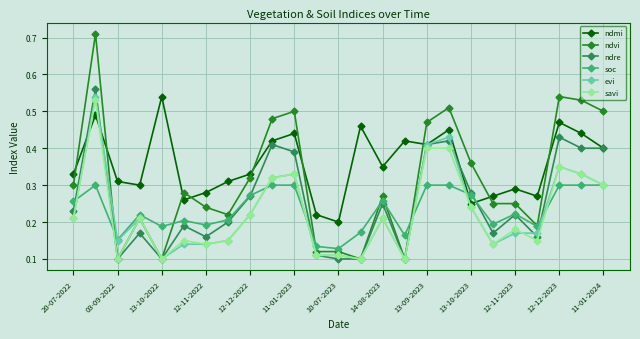

How many evi values are between 0 and 1?

25